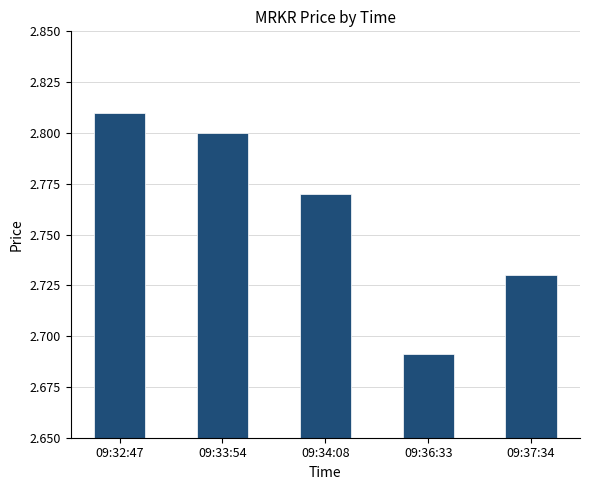

Which label corresponds to the largest value in the chart?

09:32:47